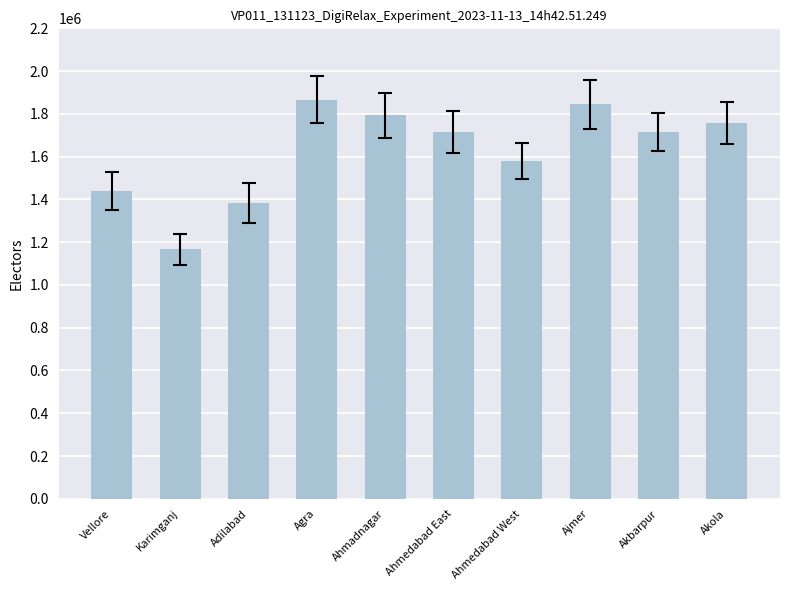

The value at Ahmedabad West is 1580673. True or false?

True